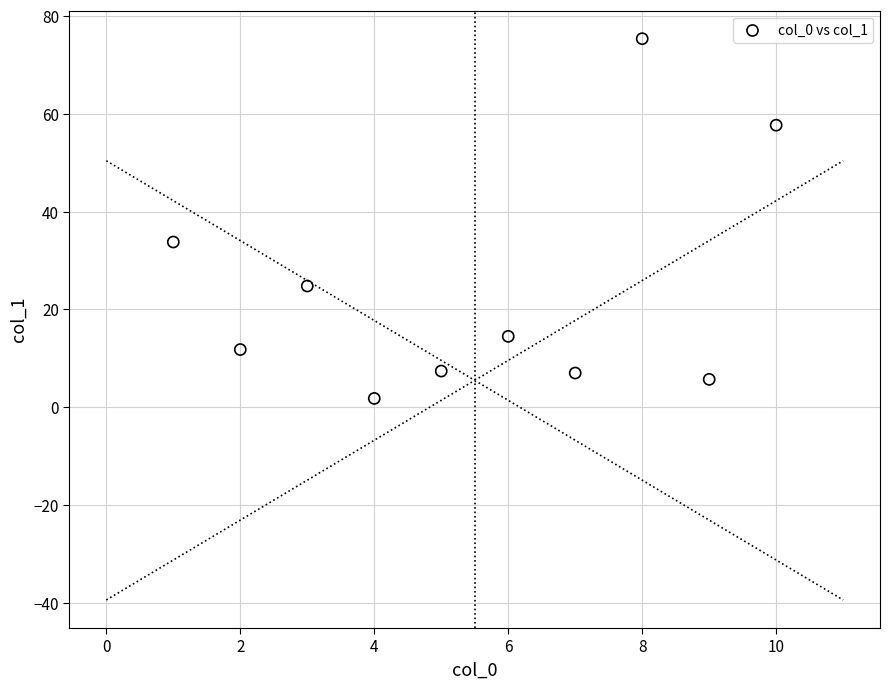

What Y value in the scatter plot is closest to 38?

33.8